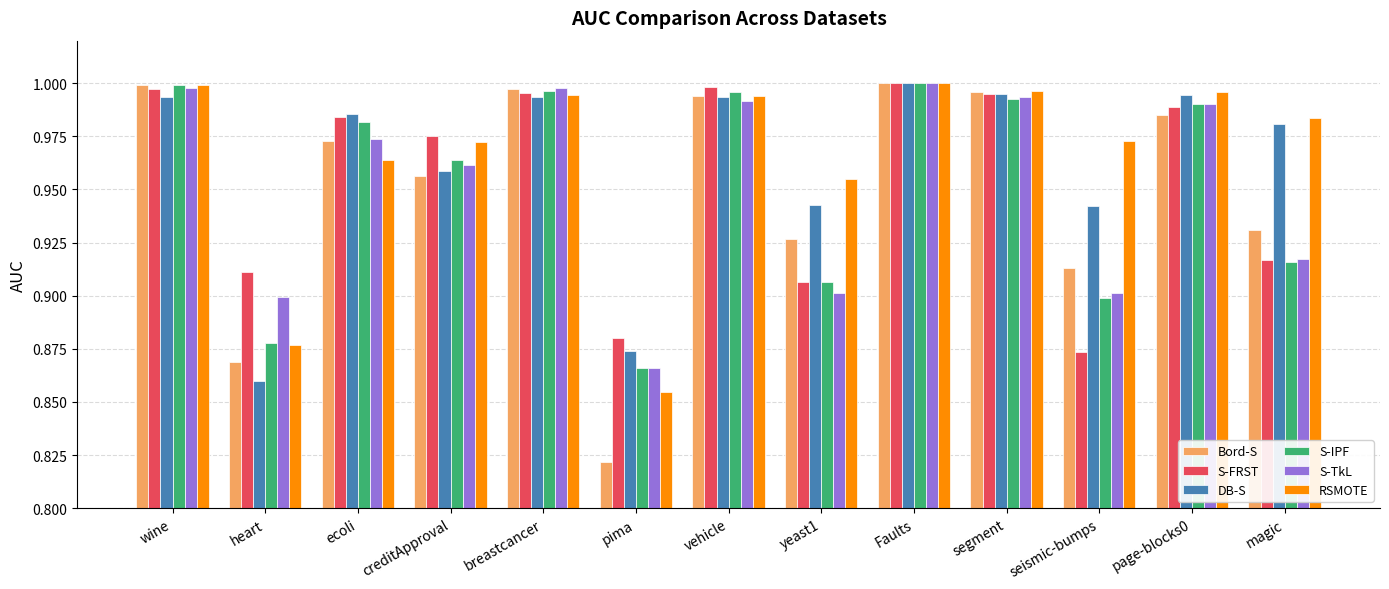

Which series has the largest range (max minus min)?

Bord-S